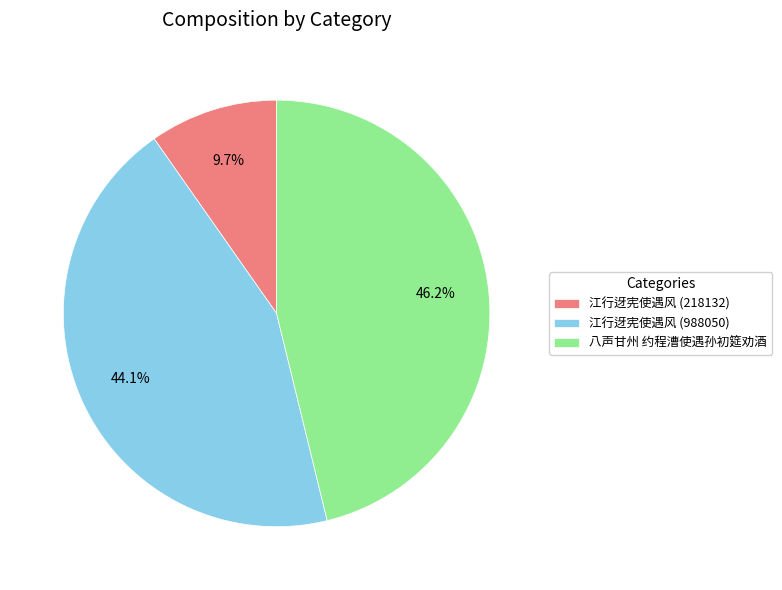

To the nearest percent, what is the difference between the largest and smallest slice percentages?

36%